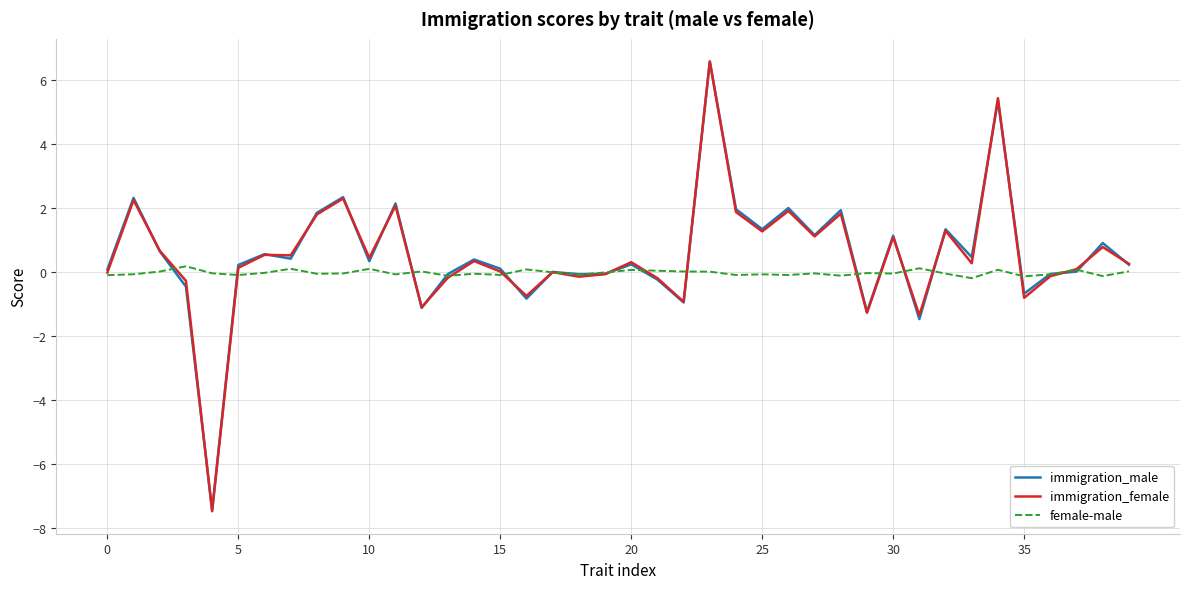

Count the number of data series in this chart.

3